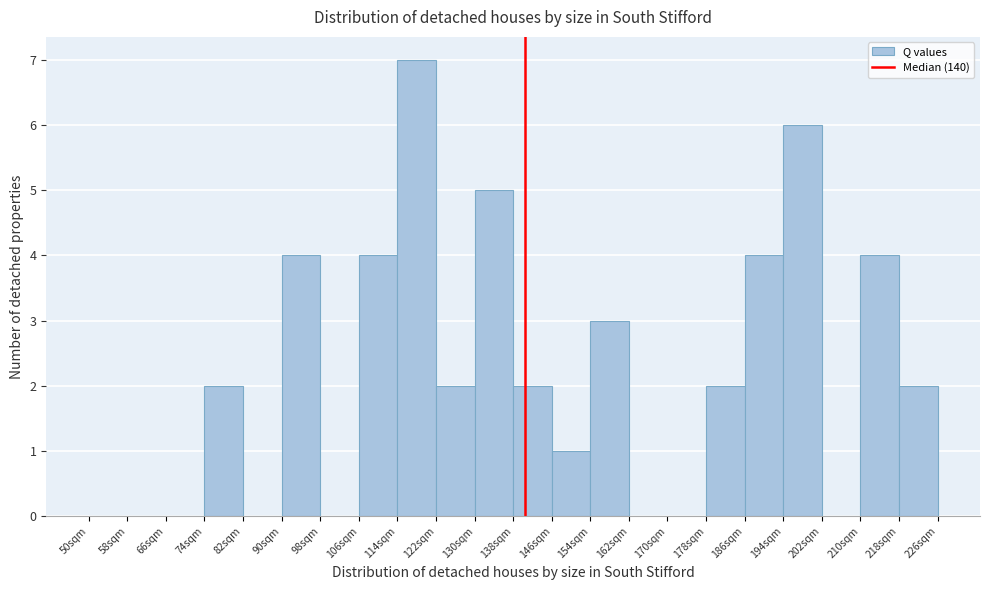

Reading left to right, transcribe this chart: for each bar, give the range it covers on the x-axis and its height. The values are not printed on the chart, so give them approximately, as read against the axis.

50 to 58: 0
58 to 66: 0
66 to 74: 0
74 to 82: 2
82 to 90: 0
90 to 98: 4
98 to 106: 0
106 to 114: 4
114 to 122: 7
122 to 130: 2
130 to 138: 5
138 to 146: 2
146 to 154: 1
154 to 162: 3
162 to 170: 0
170 to 178: 0
178 to 186: 2
186 to 194: 4
194 to 202: 6
202 to 210: 0
210 to 218: 4
218 to 226: 2